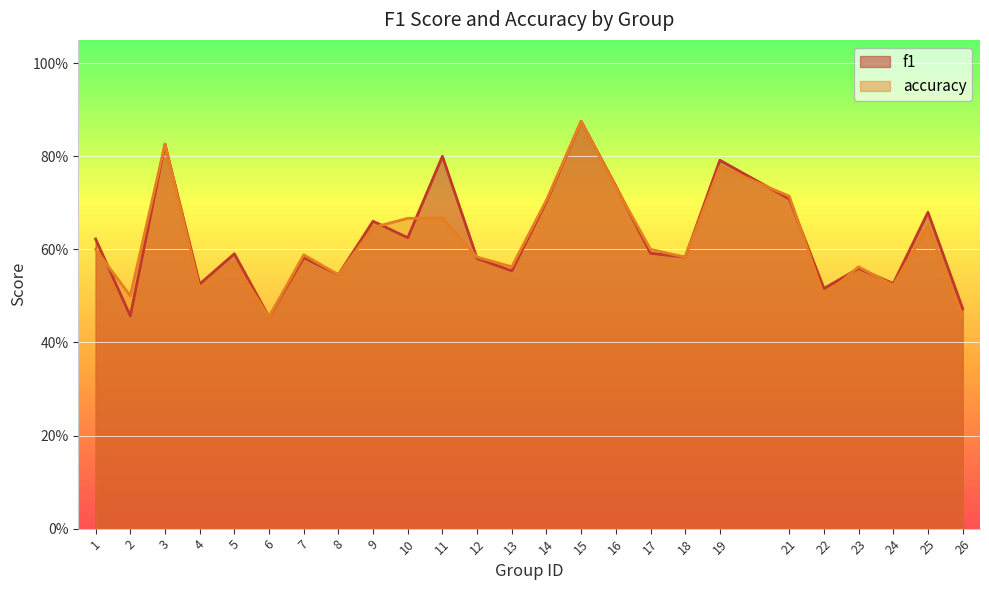

Rank the series at 23 from lowest to highest value.

f1, accuracy